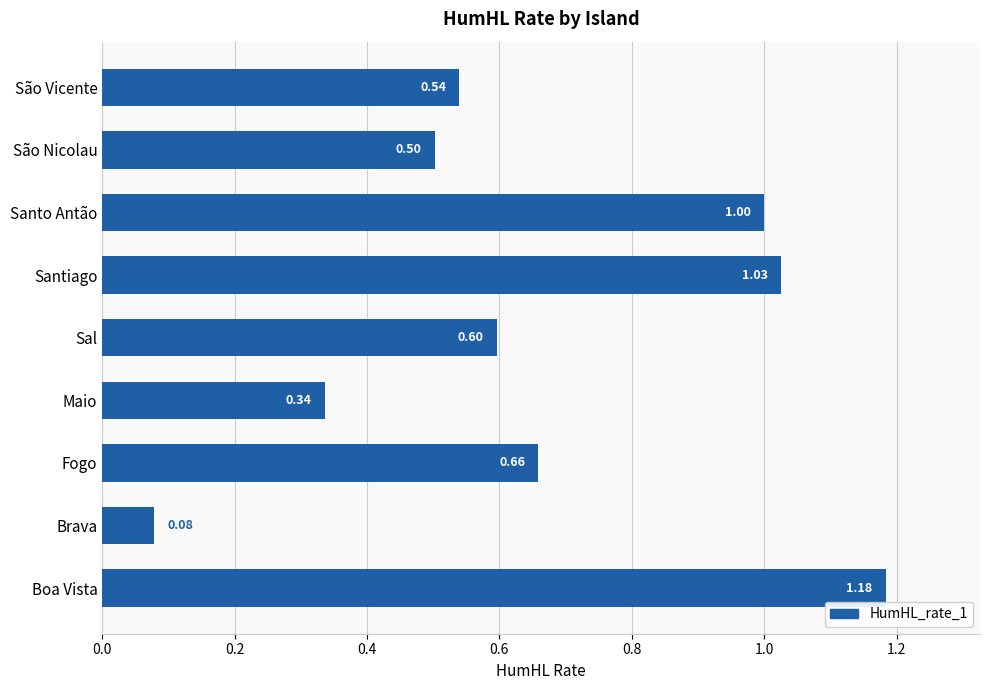

Rank the categories by value from highest to lowest.

Boa Vista, Santiago, Santo Antão, Fogo, Sal, São Vicente, São Nicolau, Maio, Brava